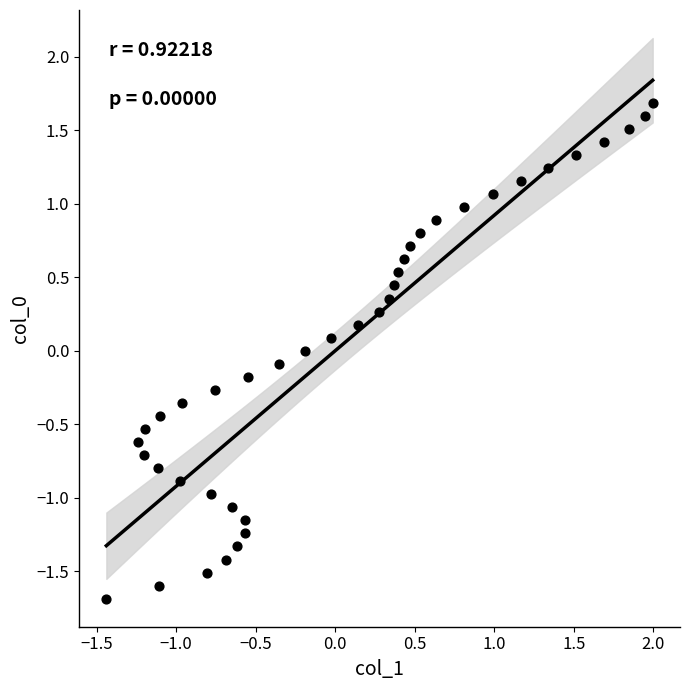

What is the range of Y values (max minus min)?

3.4